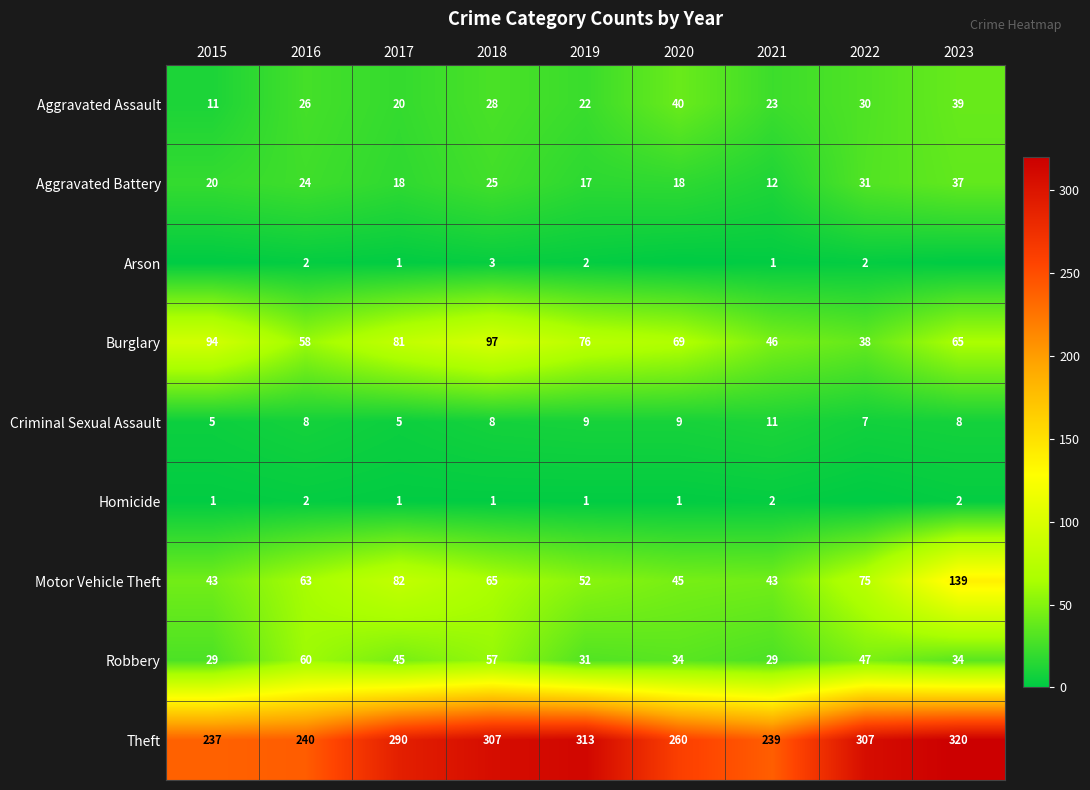

Which has a higher value, 2019 or 2016?

2016